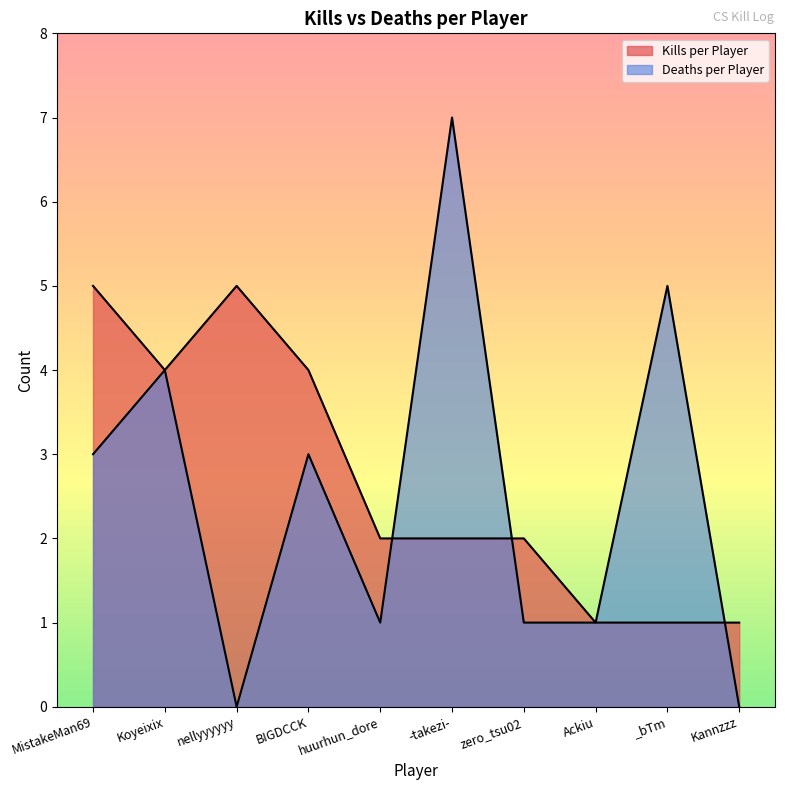

At MistakeMan69, list the series in order from smallest to largest.

Deaths per Player, Kills per Player